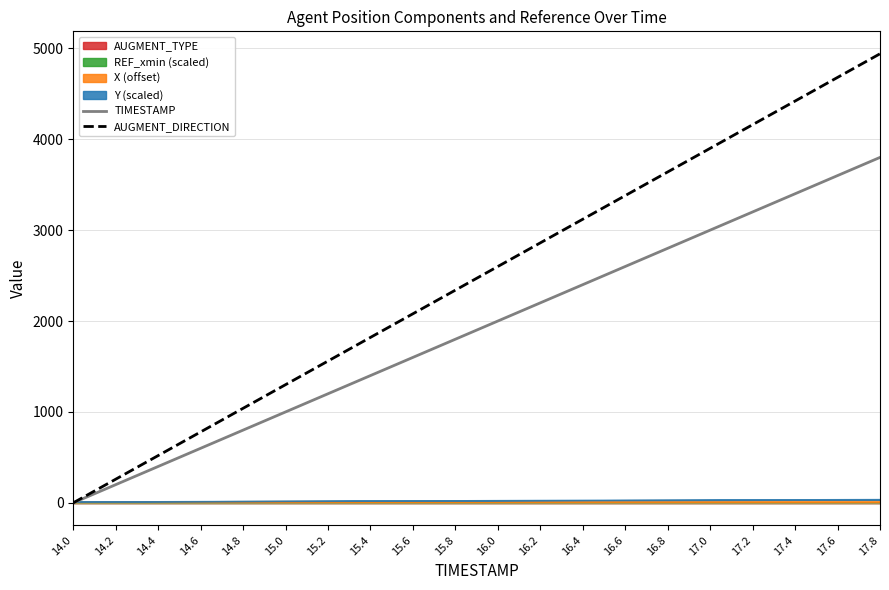

Reading left to right, extract all data points from this chart.

TIMESTAMP: 0.0	200.0	400.0	600.0	800.0	1000.0	1200.0	1400.0	1600.0	1800.0	2000.0	2200.0	2400.0	2600.0	2800.0	3000.0	3200.0	3400.0	3600.0	3800.0
AUGMENT_DIRECTION: 0.0	260.0	520.0	780.0	1040.0	1300.0	1560.0	1820.0	2080.0	2340.0	2600.0	2860.0	3120.0	3380.0	3640.0	3900.0	4160.0	4420.0	4680.0	4940.0